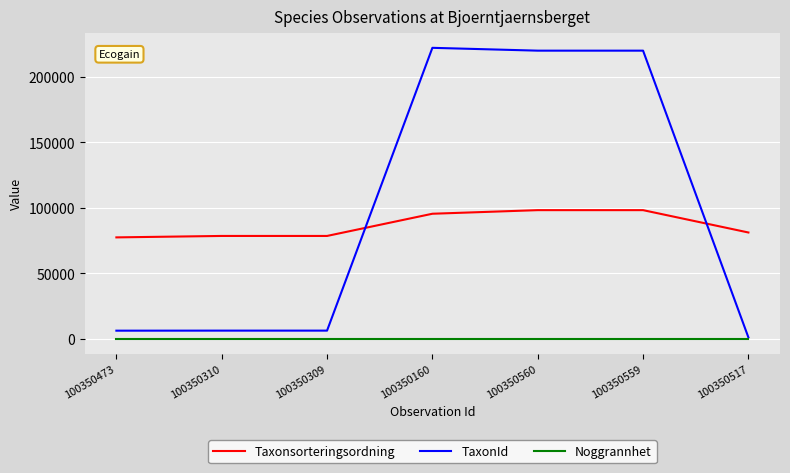

What position from the right is 100350559?

2